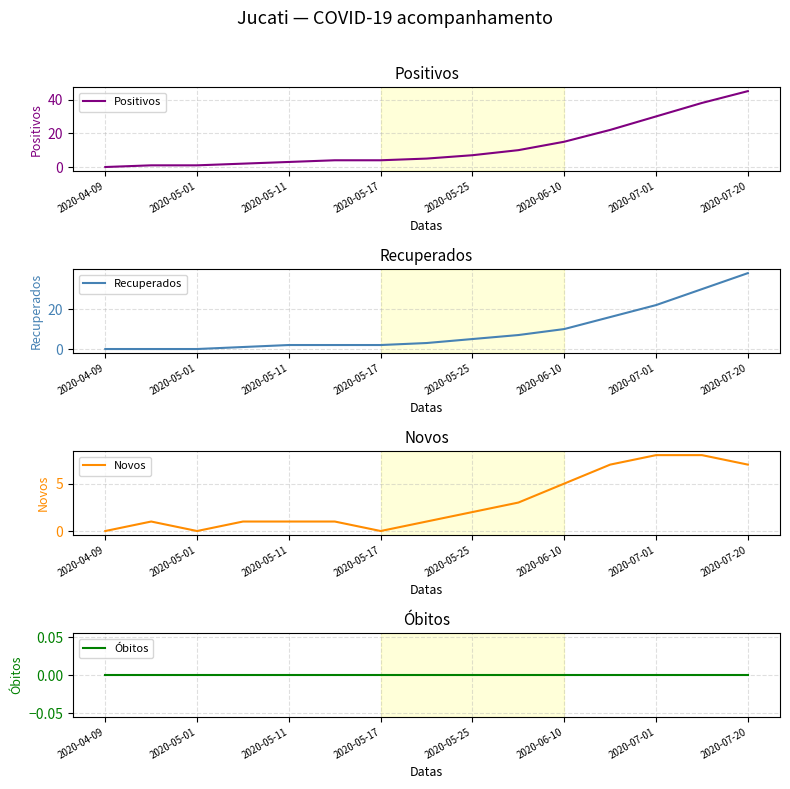

What is the sum of the Novos values at 14 and 2020-05-17?

8